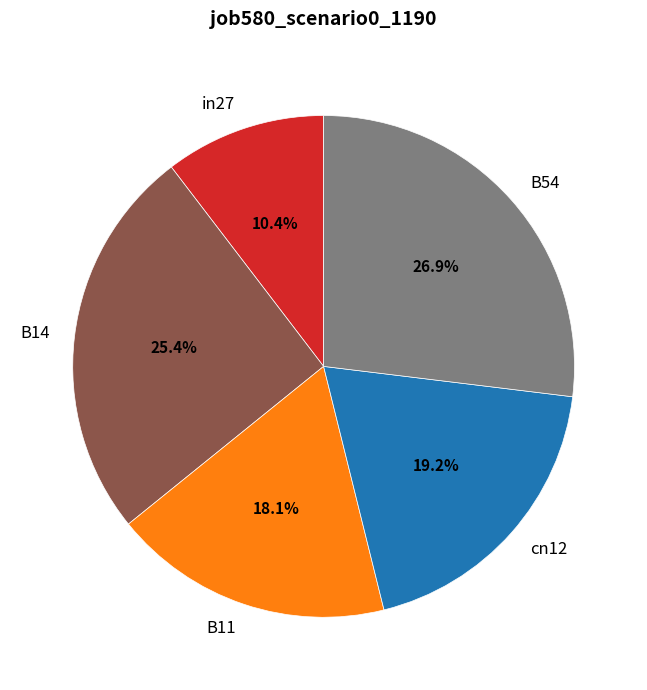

The B54 slice represents 27% of the pie. True or false?

True